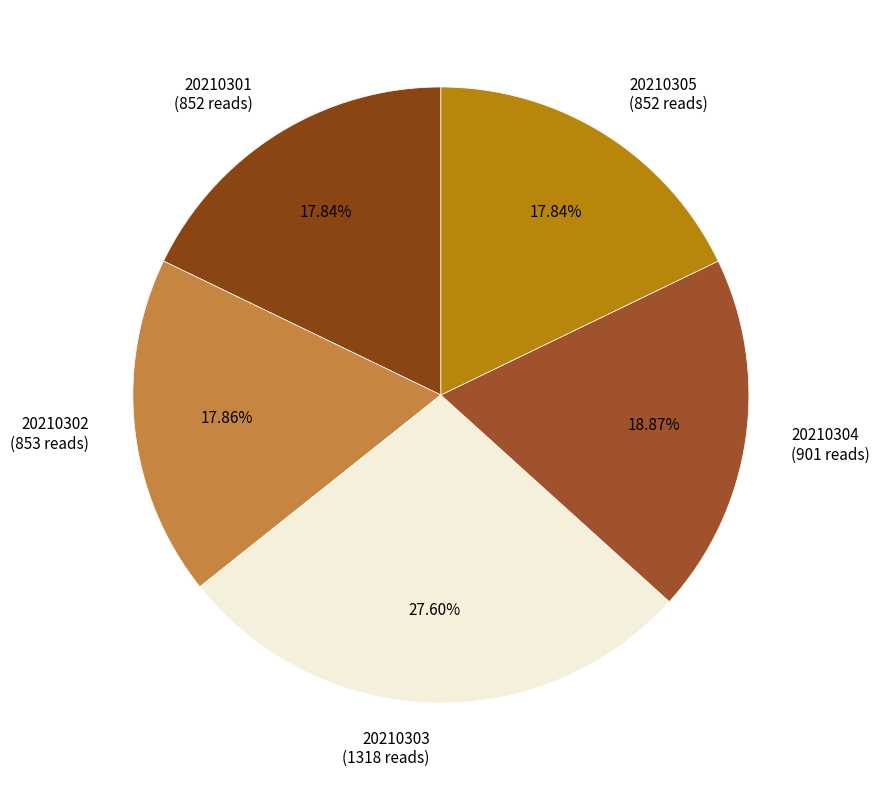

To the nearest percent, what percentage of the pie is 20210303?

28%